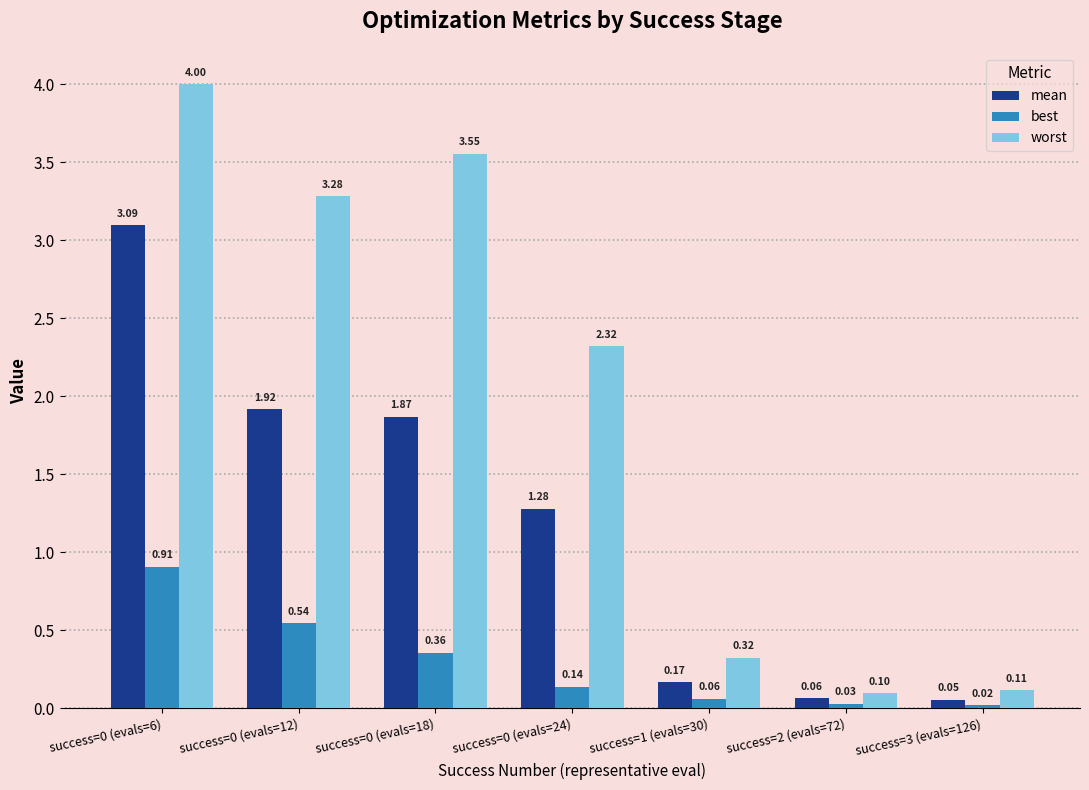

What position from the left is success=0 (evals=12)?

2